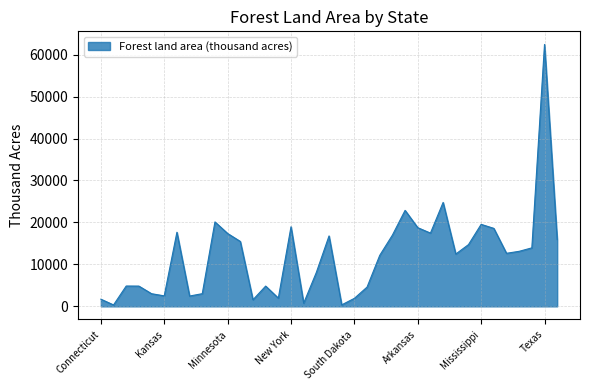

What is the difference between the maximum and minimum values?

62085